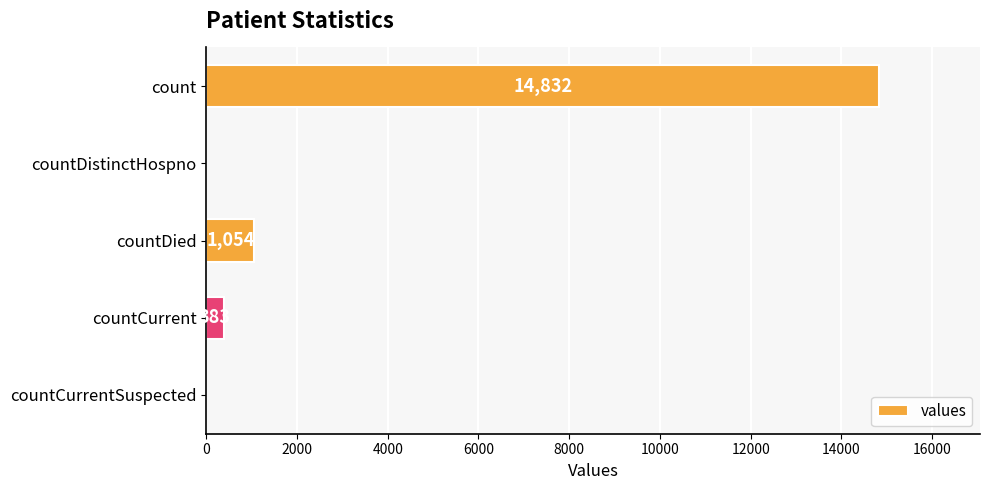

Reading bottom to top, transcribe all the data shown in this chart.

countCurrentSuspected=0	countCurrent=383	countDied=1054	countDistinctHospno=0	count=14832